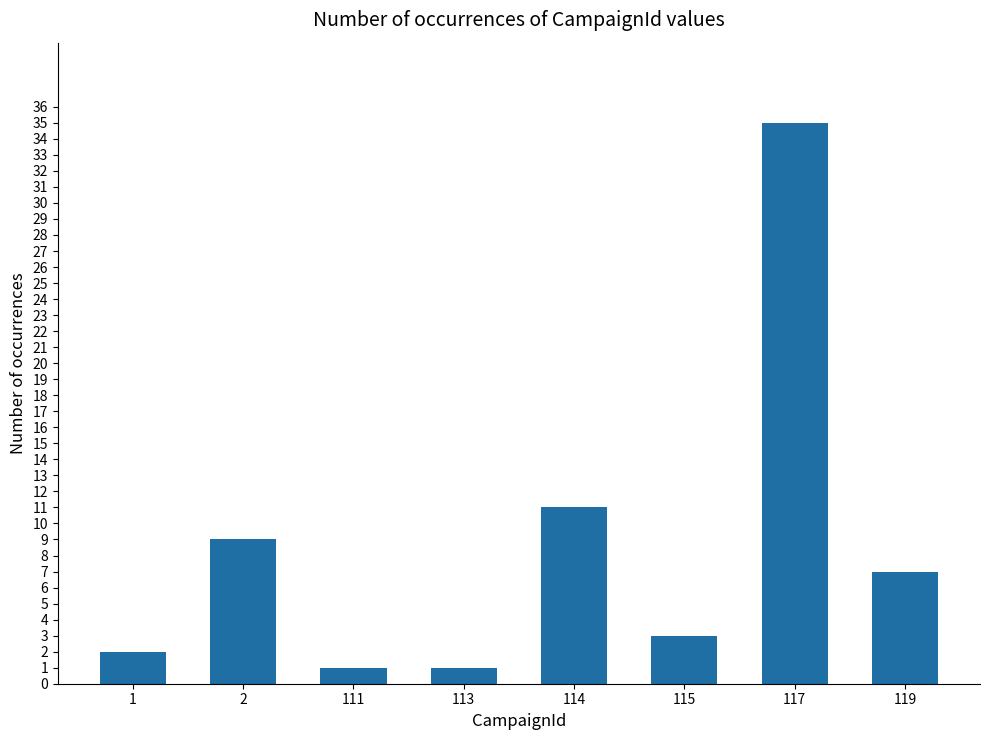

The value at 113 is 1. True or false?

True